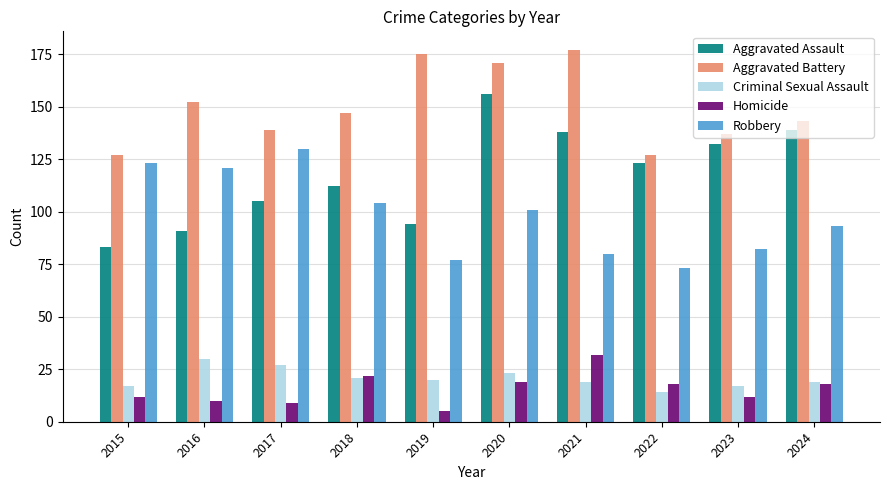

Reading left to right, transcribe all the data shown in this chart.

Aggravated Assault: 83	91	105	112	94	156	138	123	132	139
Aggravated Battery: 127	152	139	147	175	171	177	127	137	143
Criminal Sexual Assault: 17	30	27	21	20	23	19	14	17	19
Homicide: 12	10	9	22	5	19	32	18	12	18
Robbery: 123	121	130	104	77	101	80	73	82	93